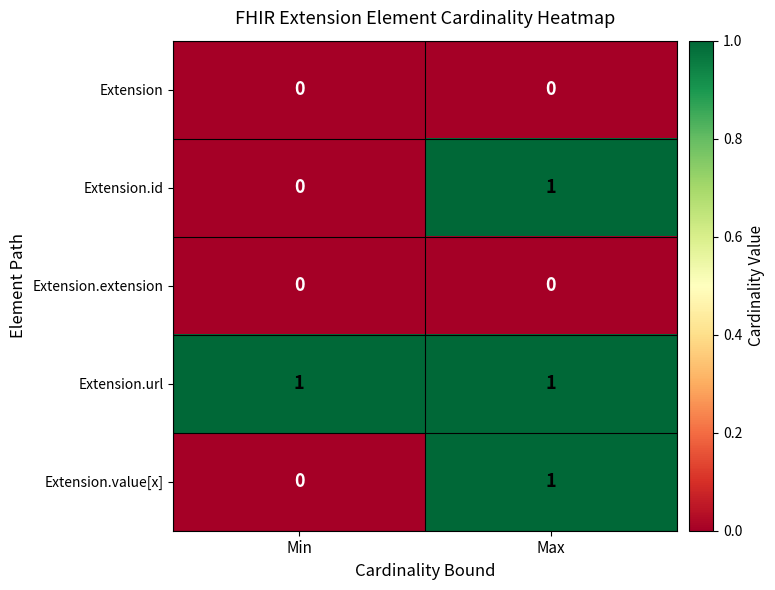

Which series has the largest total across all categories?

Extension.url